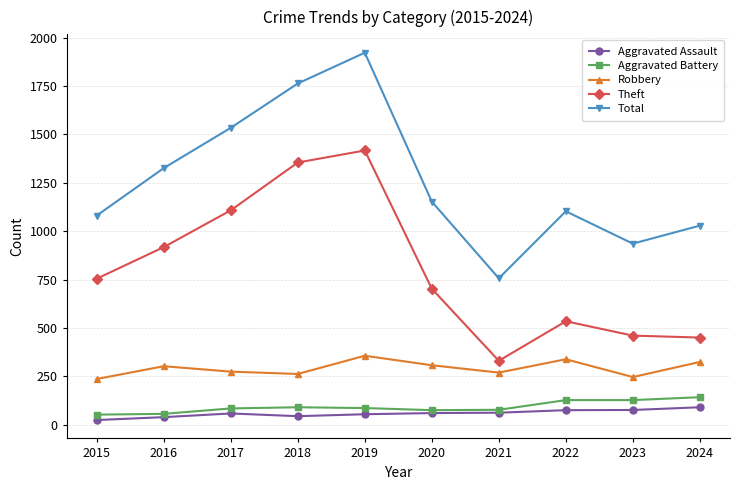

What is the value of the Total point at the 5th from the left?

1922